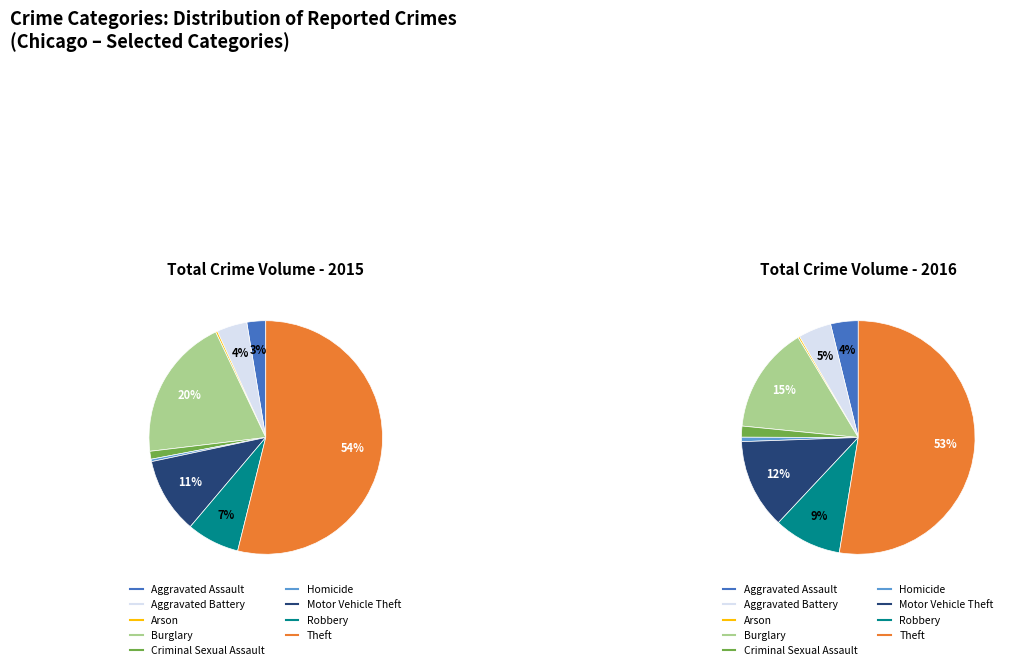

How many segments does this pie chart have?

9